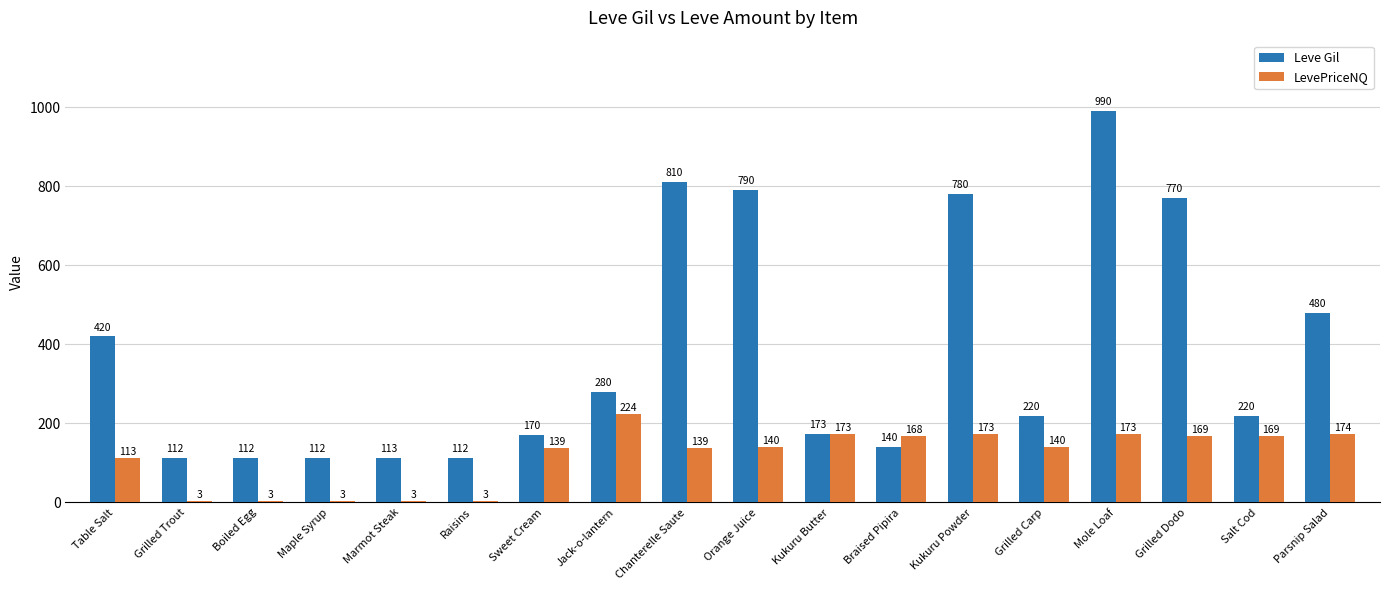

Is the value of LevePriceNQ at Chanterelle Saute greater than the value of Leve Gil at Jack-o-lantern?

No